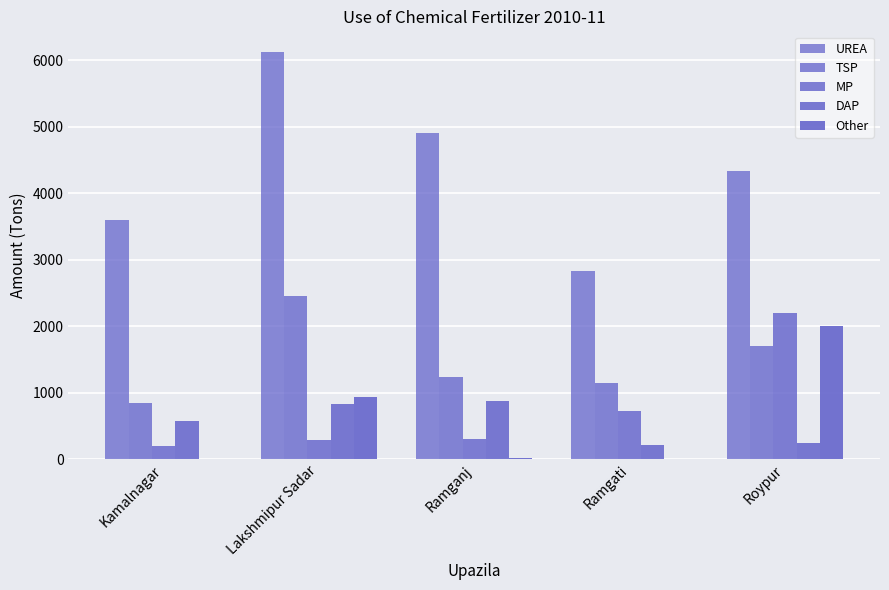

Does the chart contain stacked bars?

No